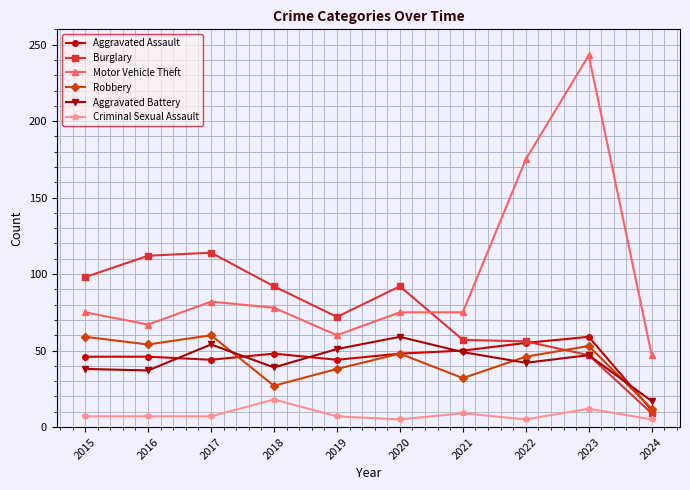

Which series changed the most between 2017 and 2021?

Burglary